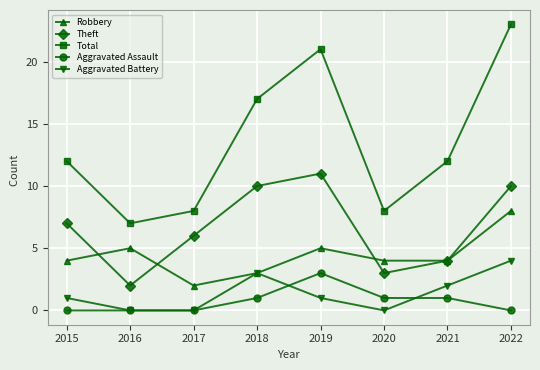

Which label corresponds to the largest value in the chart?

2022